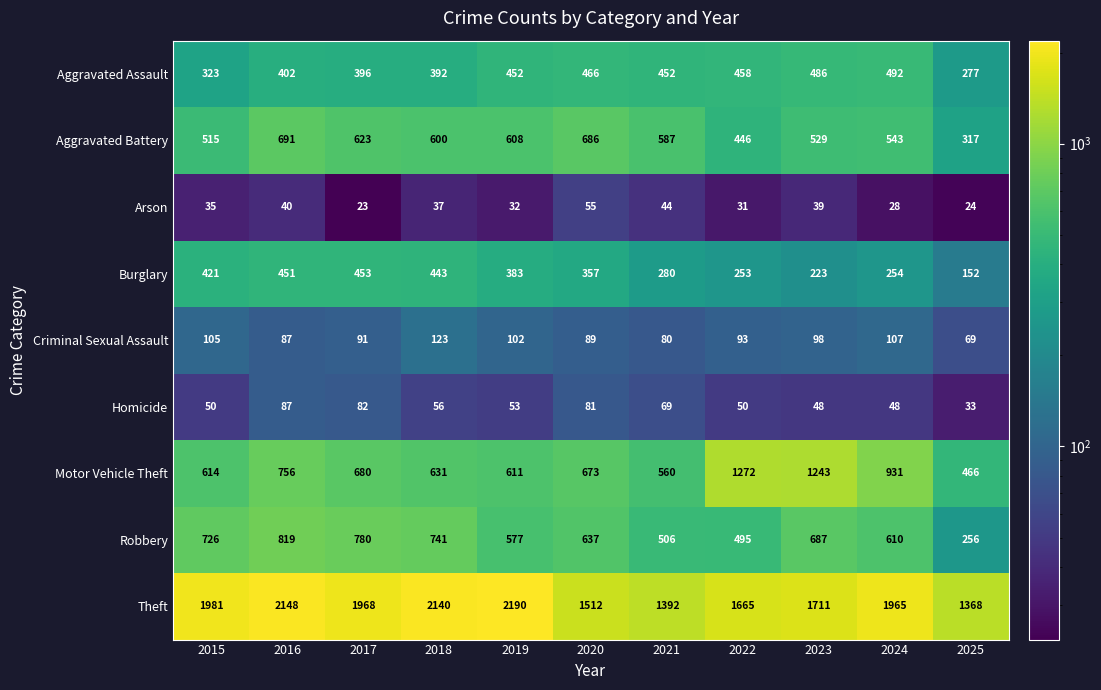

What is the difference between the second highest and minimum values in the Motor Vehicle Theft series?

777